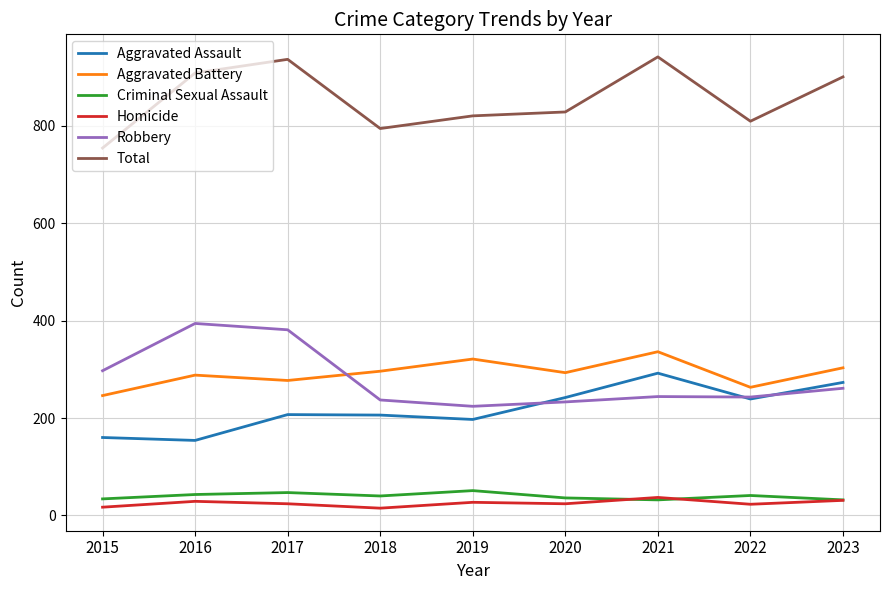

Count the number of categories in the chart.

9